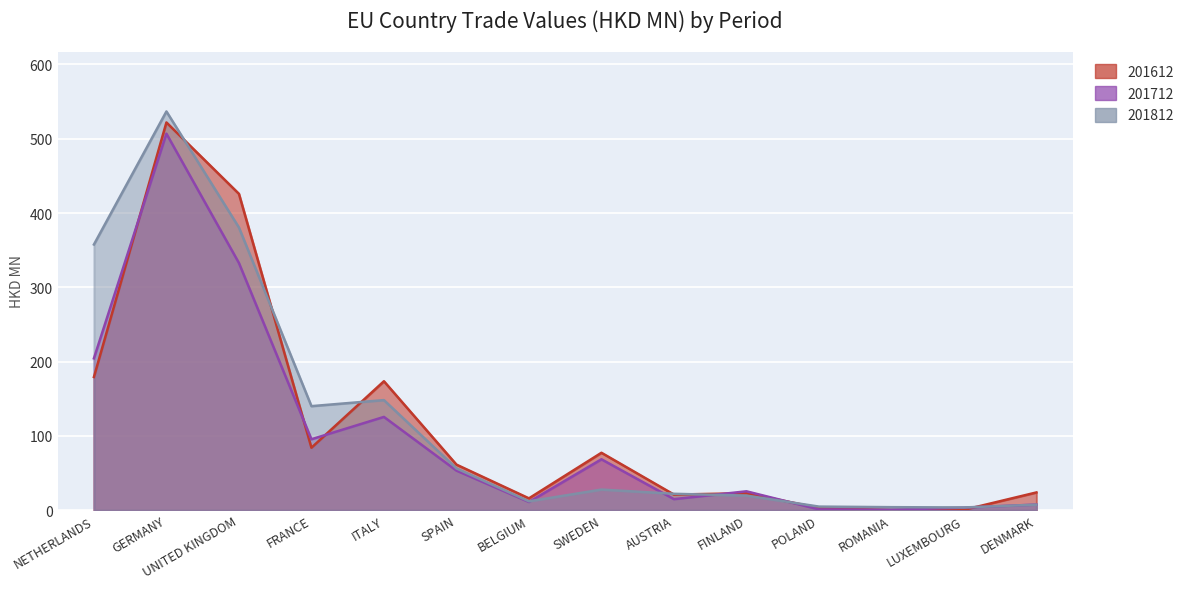

Reading left to right, list all the values displayed in this chart.

201612: NETHERLANDS=179.3	GERMANY=521.9	UNITED KINGDOM=425.9	FRANCE=84.1	ITALY=173.6	SPAIN=61.4	BELGIUM=15.9	SWEDEN=77.3	AUSTRIA=21.0	FINLAND=22.8	POLAND=3.1	ROMANIA=0.3	LUXEMBOURG=0.5	DENMARK=23.9
201712: NETHERLANDS=204.4	GERMANY=506.8	UNITED KINGDOM=332.8	FRANCE=95.5	ITALY=125.6	SPAIN=53.3	BELGIUM=11.1	SWEDEN=68.5	AUSTRIA=14.9	FINLAND=25.4	POLAND=1.1	ROMANIA=0.7	LUXEMBOURG=3.4	DENMARK=7.6
201812: NETHERLANDS=357.6	GERMANY=536.8	UNITED KINGDOM=380.5	FRANCE=140.1	ITALY=148.2	SPAIN=56.3	BELGIUM=11.9	SWEDEN=27.8	AUSTRIA=22.1	FINLAND=19.7	POLAND=4.8	ROMANIA=4.1	LUXEMBOURG=3.7	DENMARK=7.4